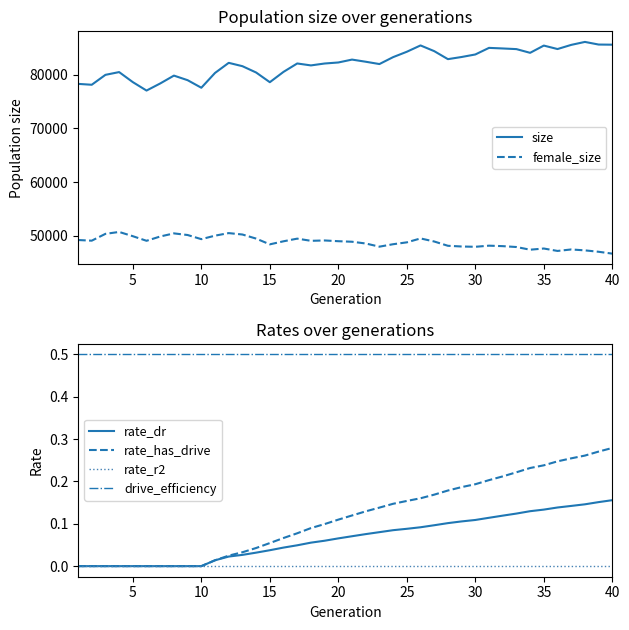

Is it true that female_size equals 49491.0 at 16?

True